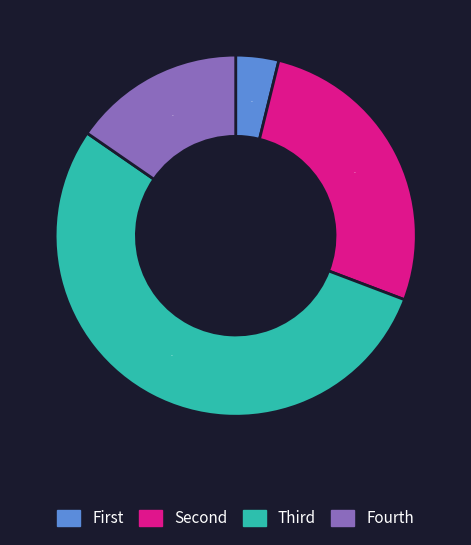

Is there any slice that represents more than half of the pie?

Yes